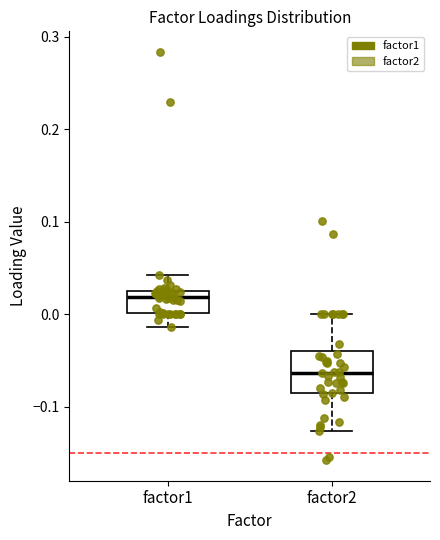

Which box is the tallest, from its lower edge to its upper edge?

factor2